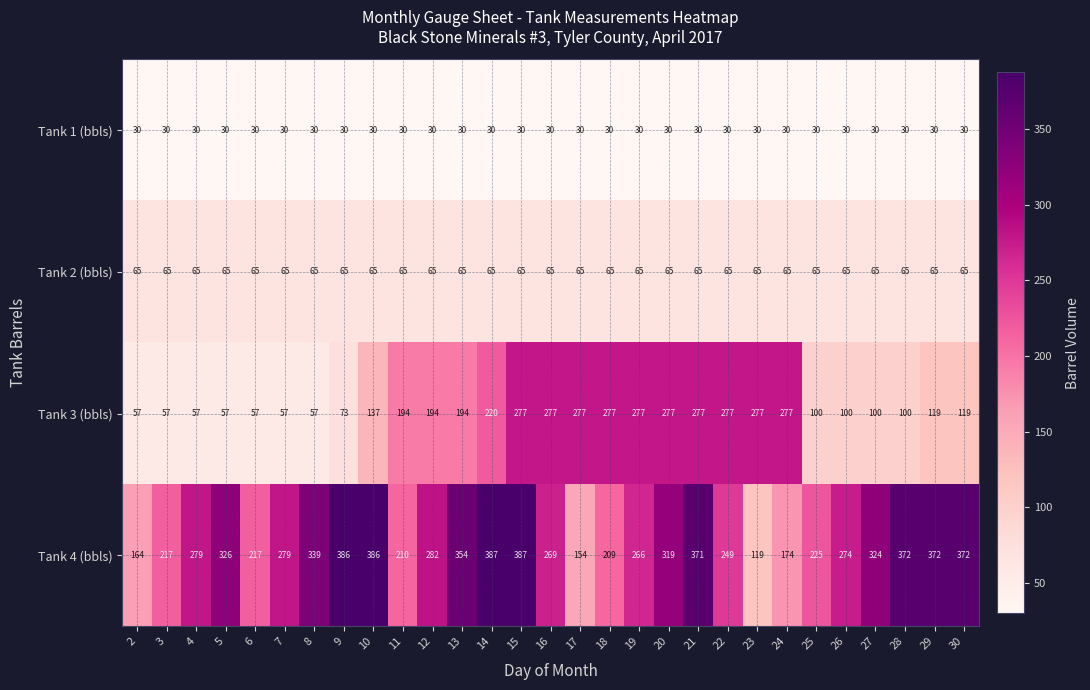

What is the sum of the Tank 3 (bbls) values at 23 and 19?

554